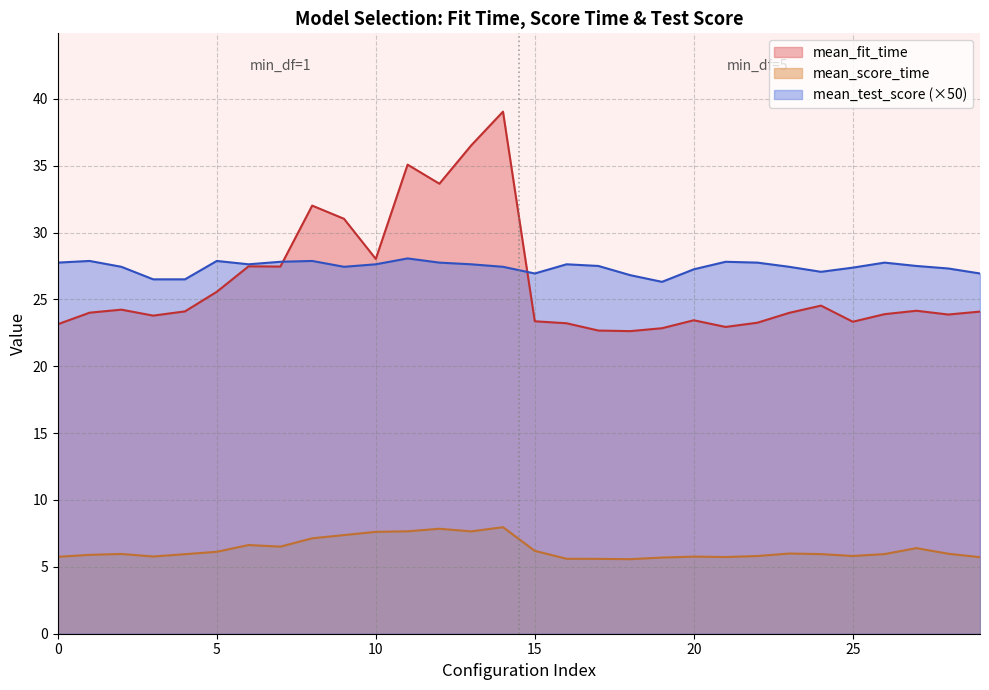

How many data points does each series have?

30